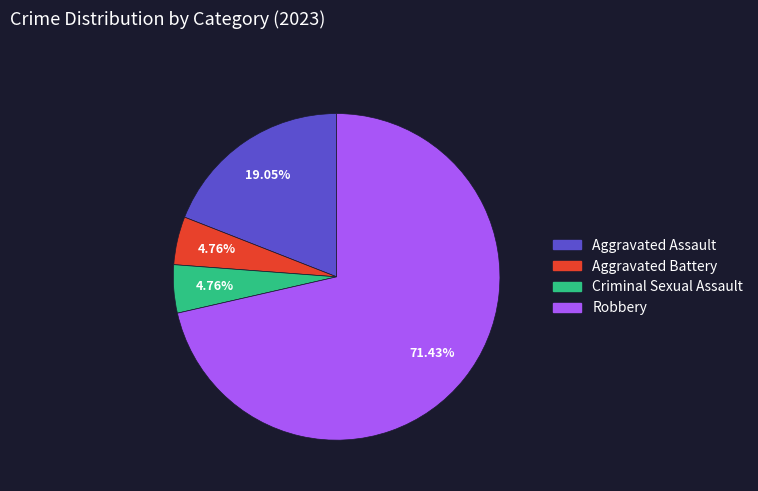

What is the total percentage of Robbery and Criminal Sexual Assault?

76.2%